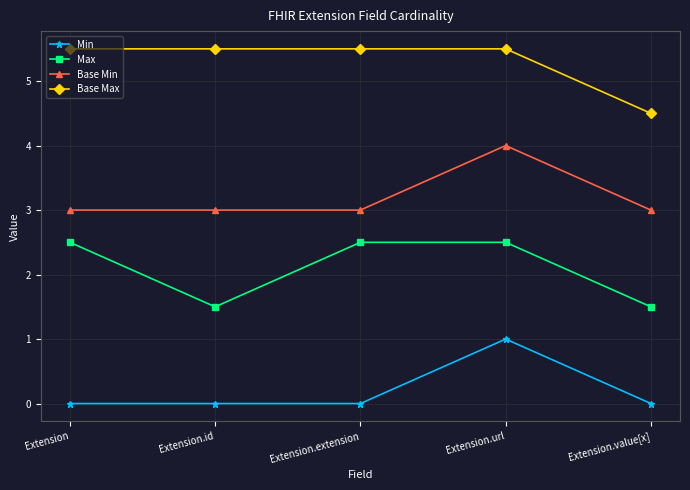

How many Max values are between 1 and 2?

2